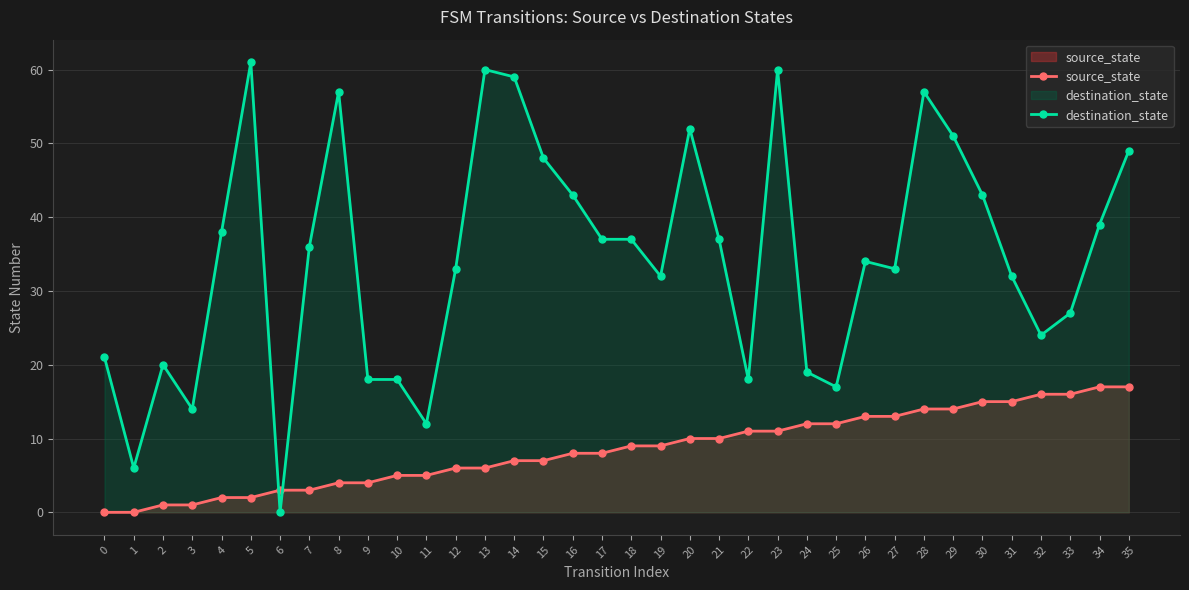

What is the sum of all destination_state values?

1242